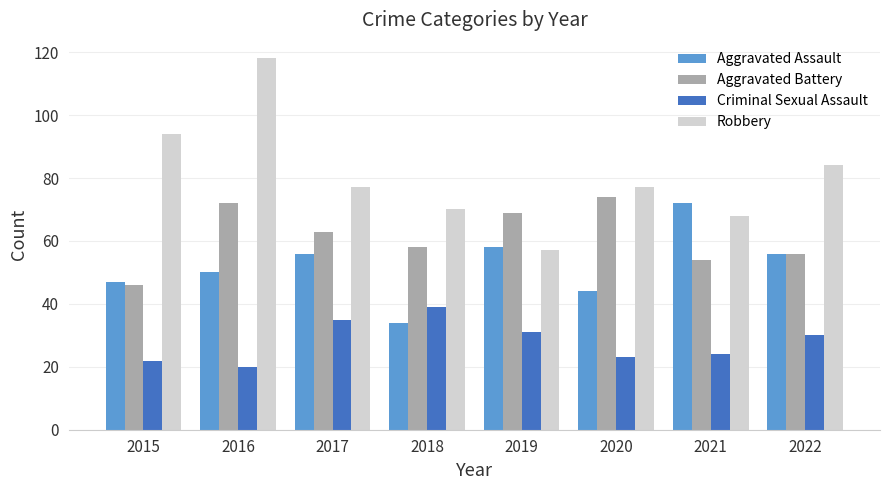

Are the bars grouped side by side (vs. stacked)?

Yes